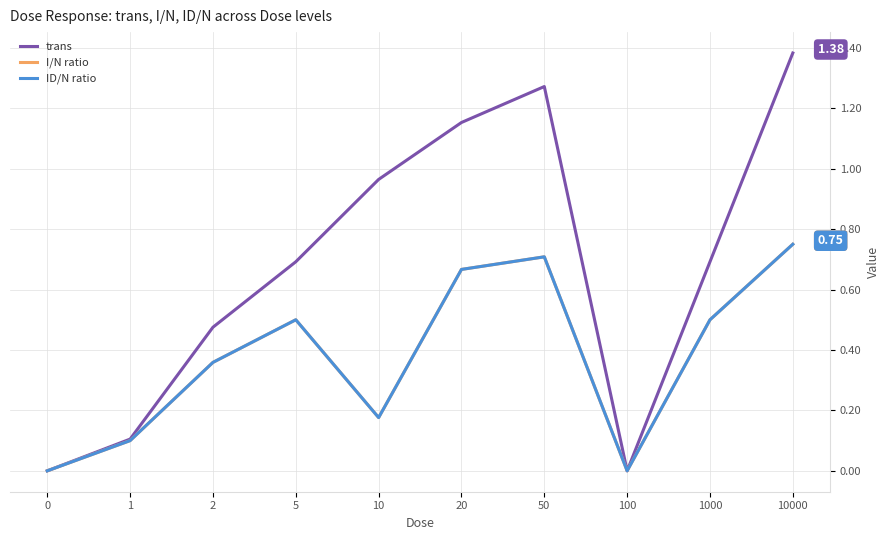

Does the chart have visible grid lines?

Yes